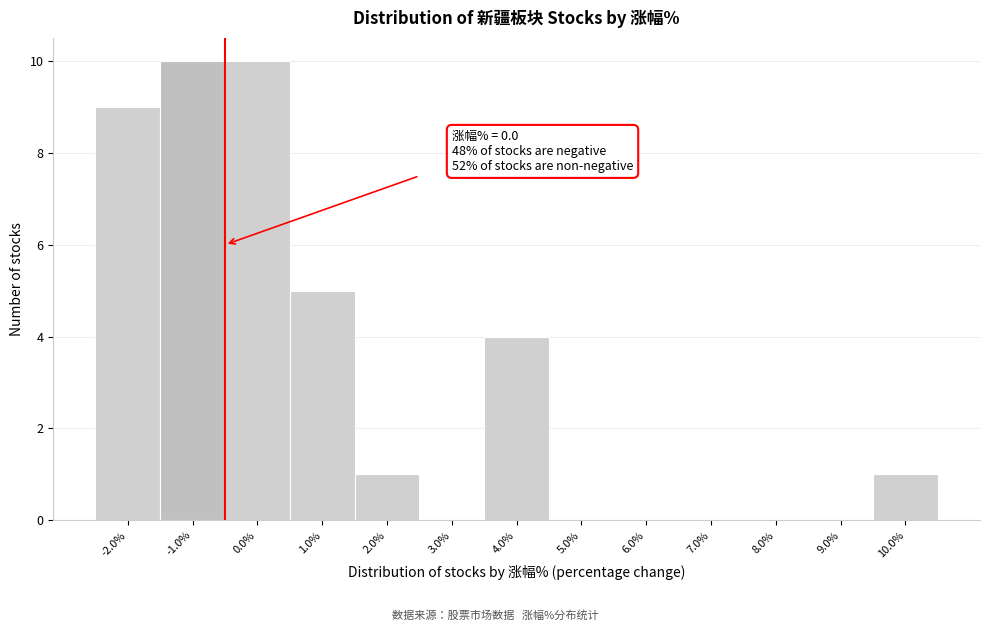

Reading left to right, transcribe all the data shown in this chart.

-2.0%=9	-1.0%=10	0.0%=10	1.0%=5	2.0%=1	3.0%=0	4.0%=4	5.0%=0	6.0%=0	7.0%=0	8.0%=0	9.0%=0	10.0%=1